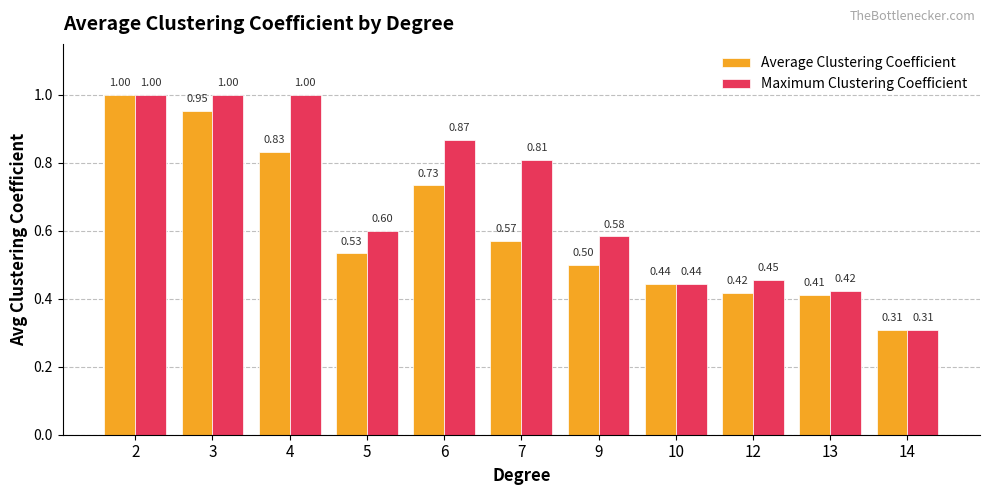

List the series in order of their overall mean, lowest first.

Average Clustering Coefficient, Maximum Clustering Coefficient